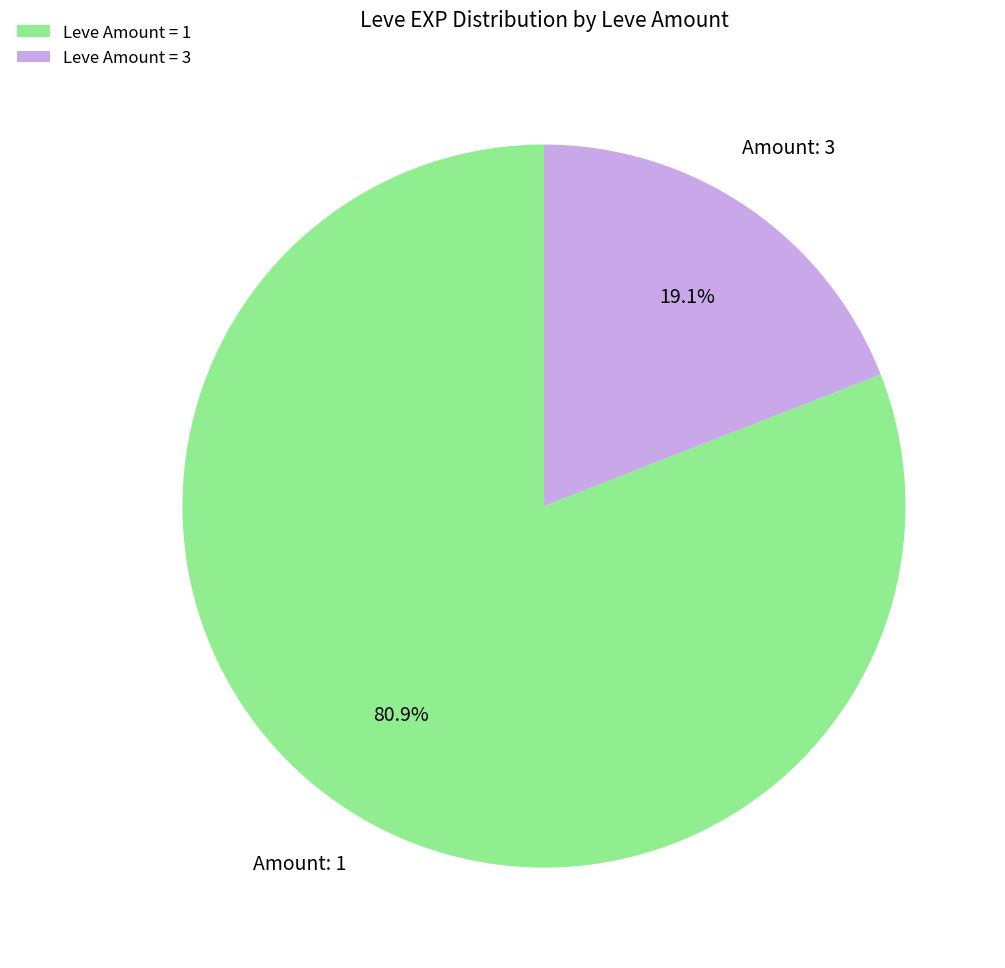

Which category has the smallest portion of the pie?

Leve Amount = 3